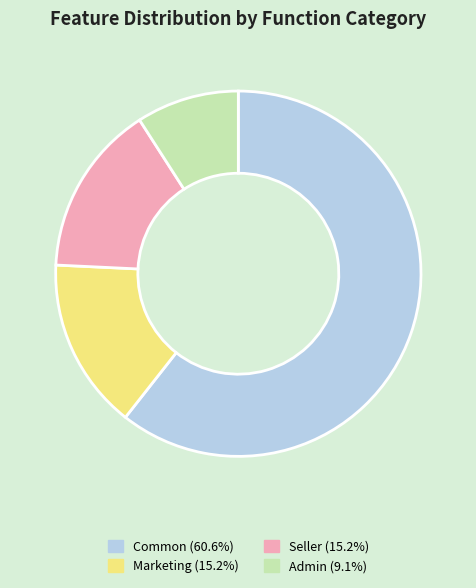

Is there a majority slice in this chart?

Yes